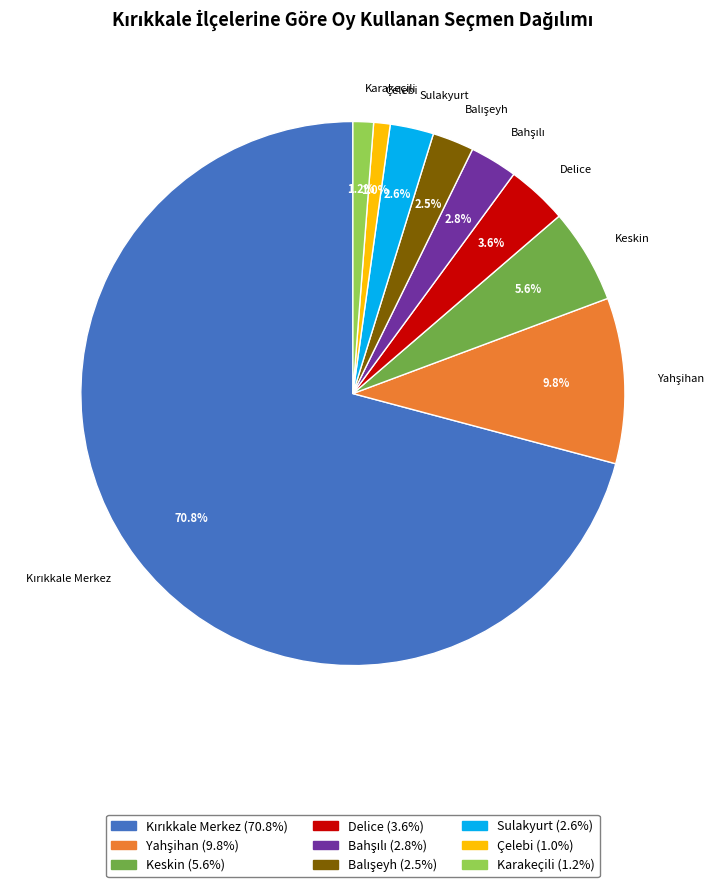

How many segments does this pie chart have?

9